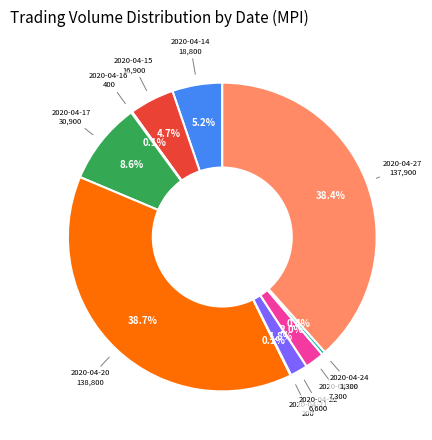

Do 2020-04-20 and 2020-04-15 together represent more than half of the pie?

No